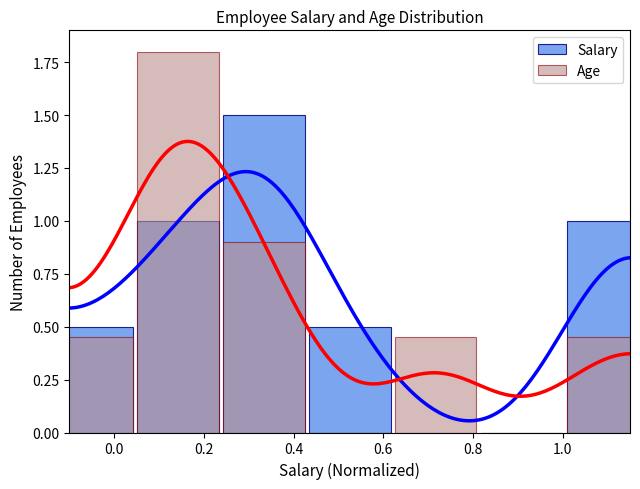

What is the label of the 5th bar from the left?

0.8